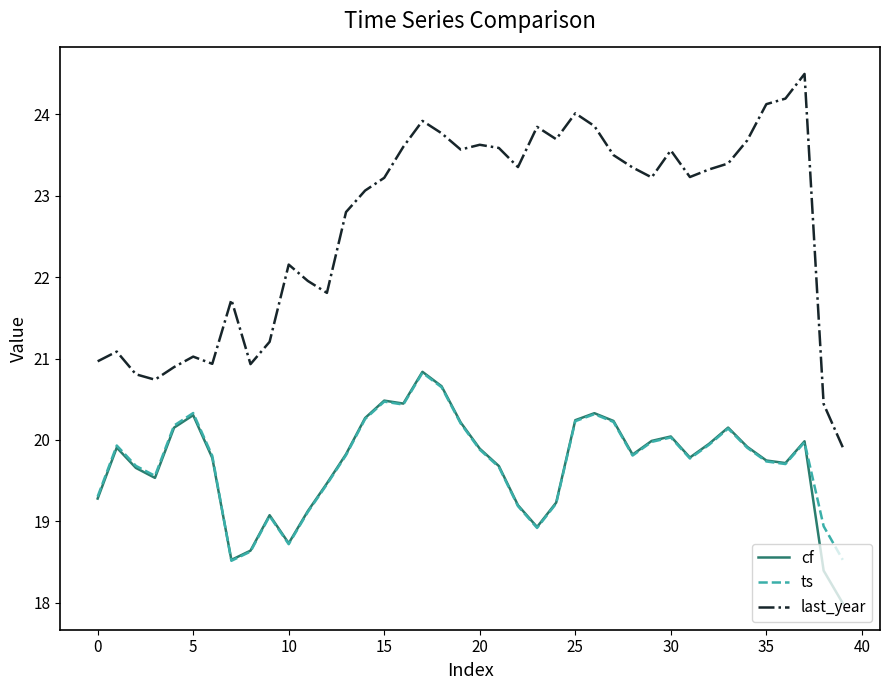

Which series has the widest spread of values?

last_year